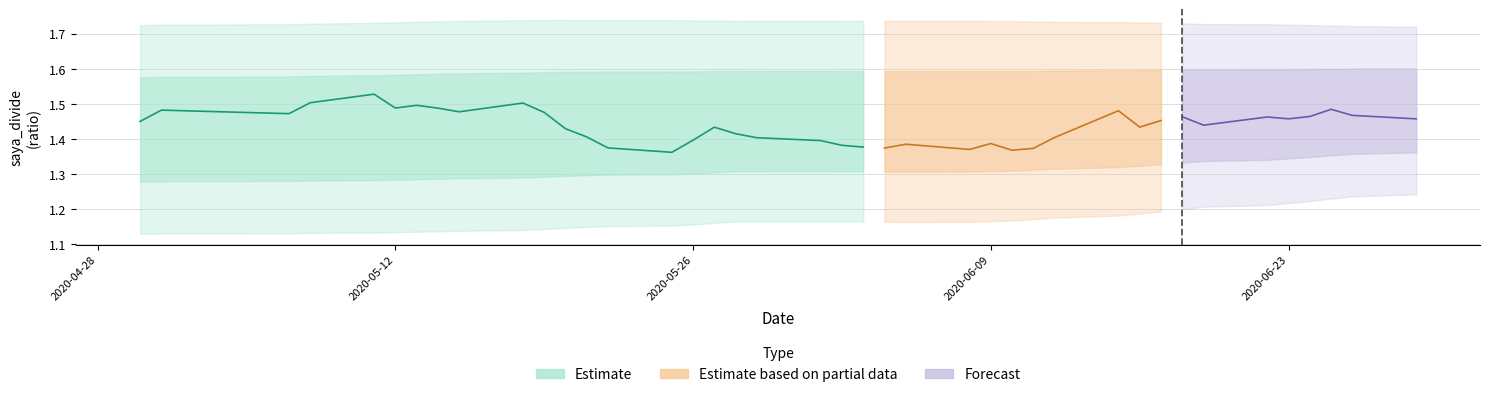

What is the sum of the saya_divide values at 21 and 9?

2.8